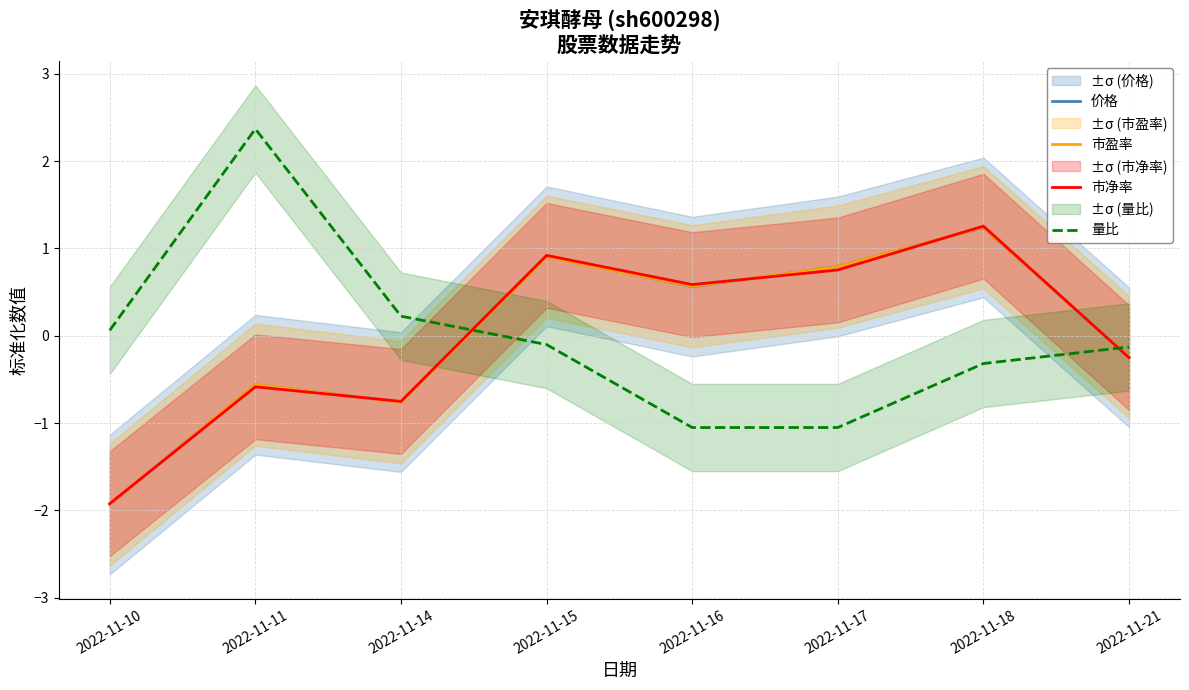

What is the value of the 市盈率 point at the 8th from the left?

-0.2